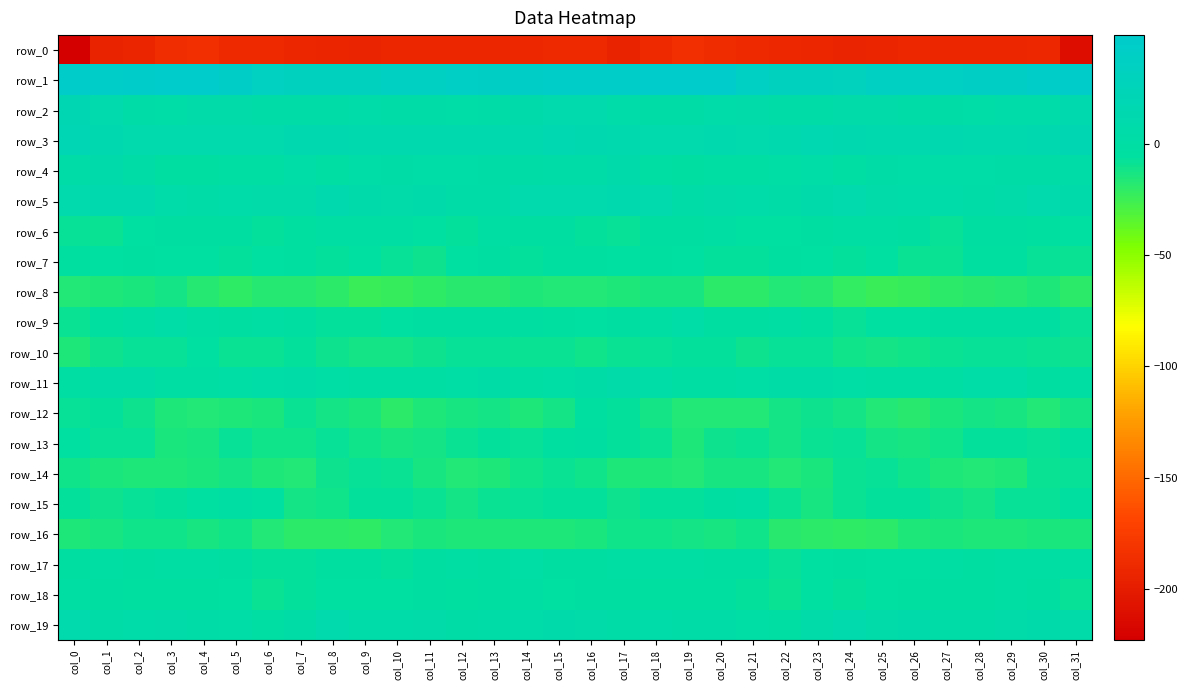

What is the difference between the maximum and minimum values in the row_18 series?

7.7